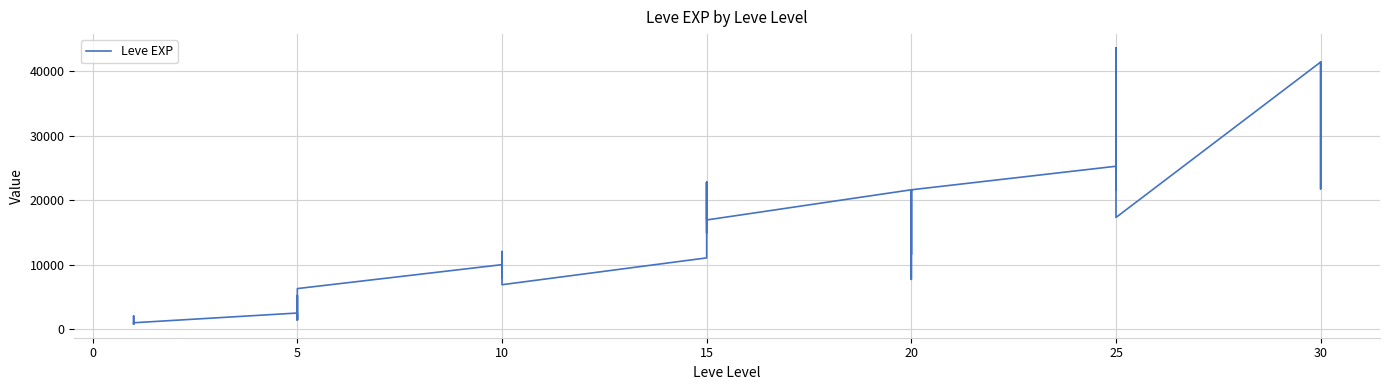

What is the maximum value shown in the chart?

43600